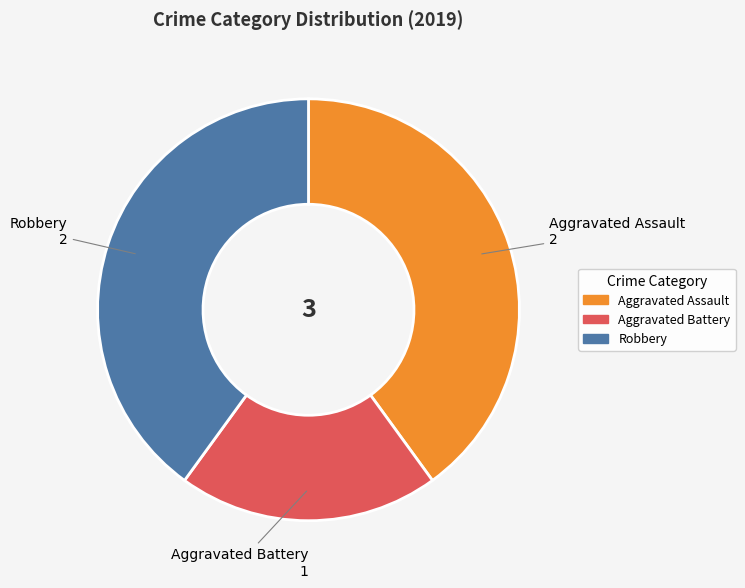

Which category has the smallest portion of the pie?

Aggravated Battery